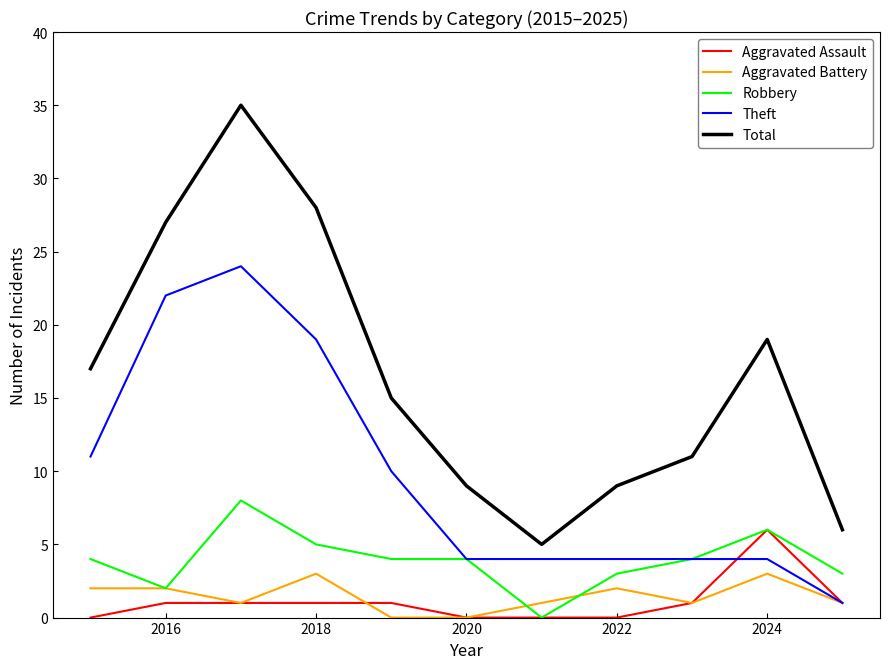

How many values in the Total series are below 15?

5